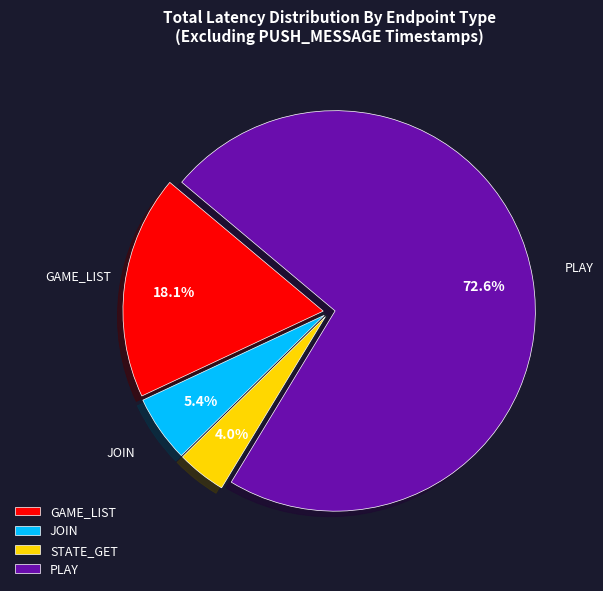

Approximately how many times larger is the value at PLAY compared to GAME_LIST?

4.0